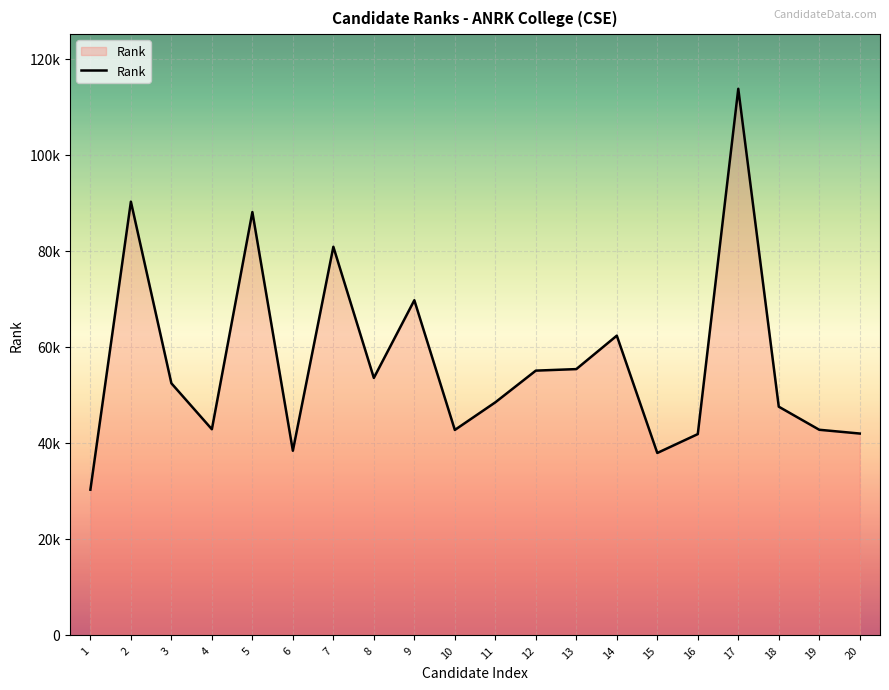

The value at 9 is 99972. True or false?

False